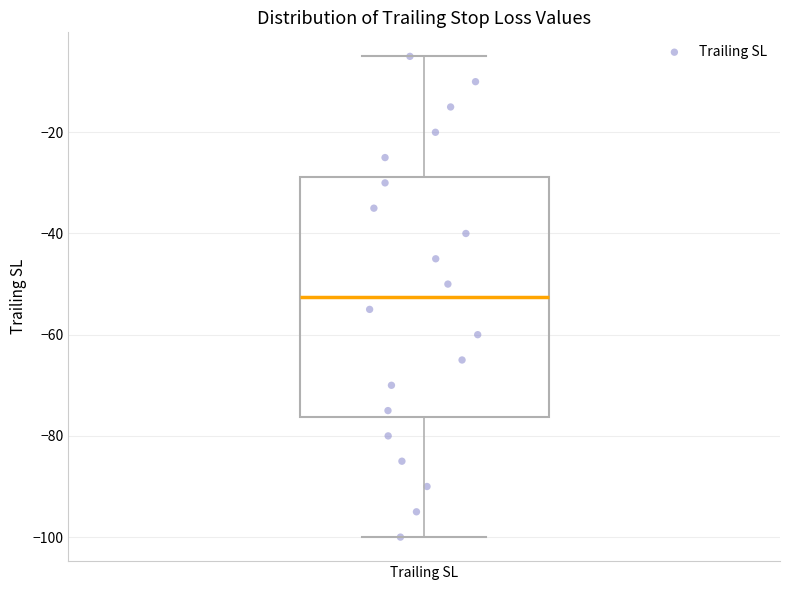

Transcribe this box plot: give where the median line is, the range the box spans, and where the two whiskers end, as read against the y-axis. The values are not printed on the chart, so give them approximately, as read against the axis.

median -52, box -76 to -28, whiskers -100 to -4